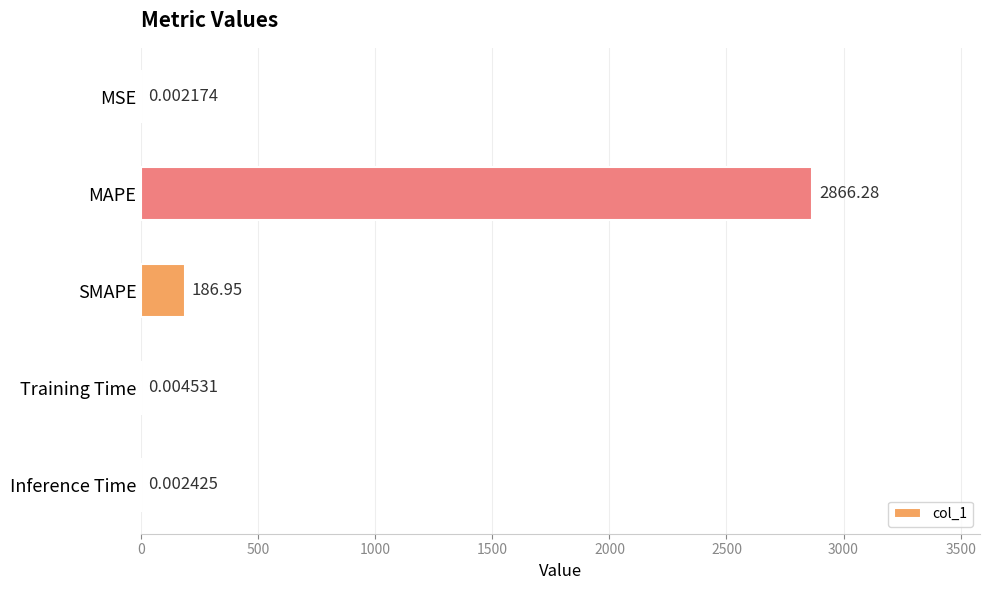

How many series are shown in this chart?

1